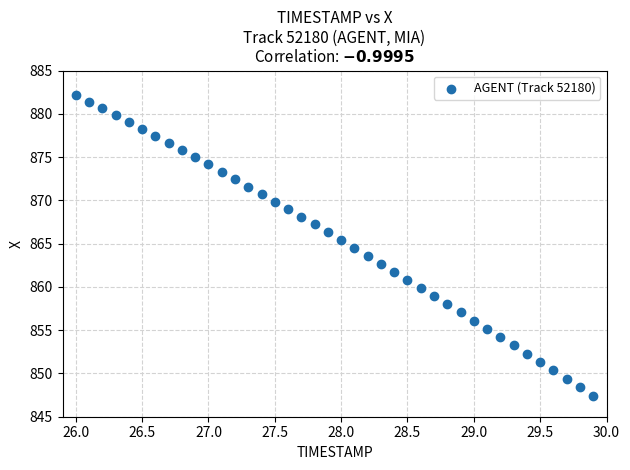

What is the range of X values (max minus min)?

3.9